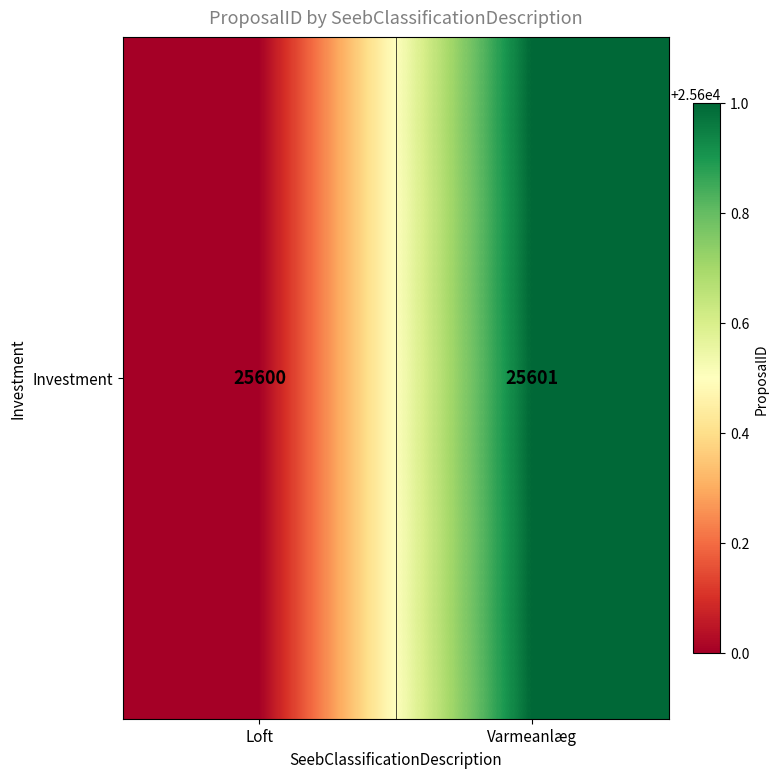

The chart shows a value of 17446 at Varmeanlæg. True or false?

False